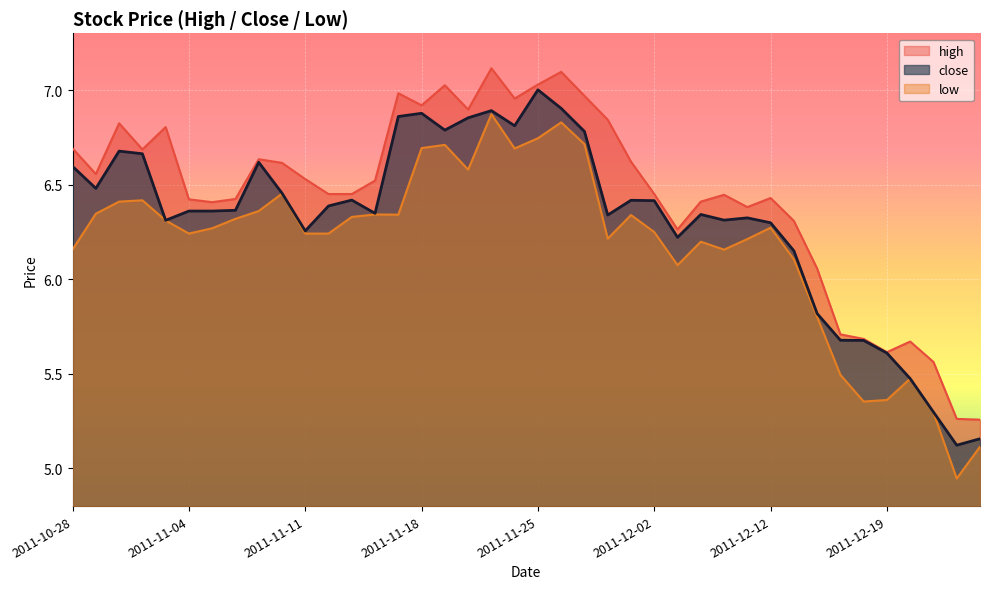

The value of close at 2011-11-28 is 6.9. True or false?

True